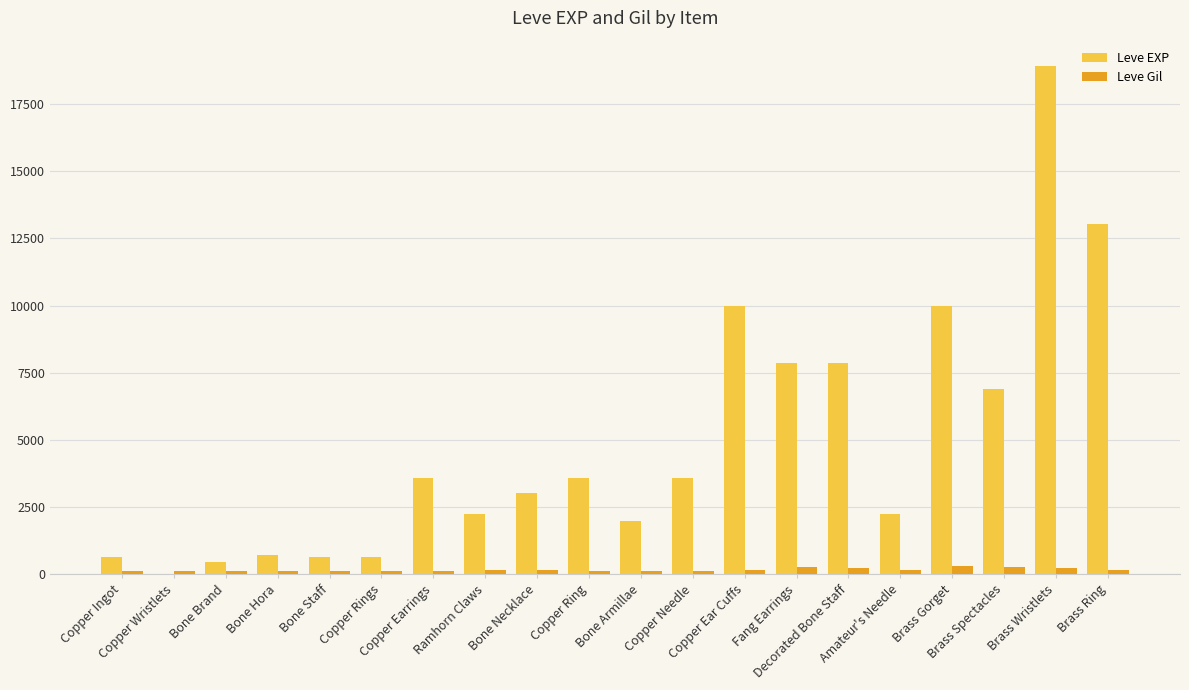

What is the sum of all Leve EXP values?

97911